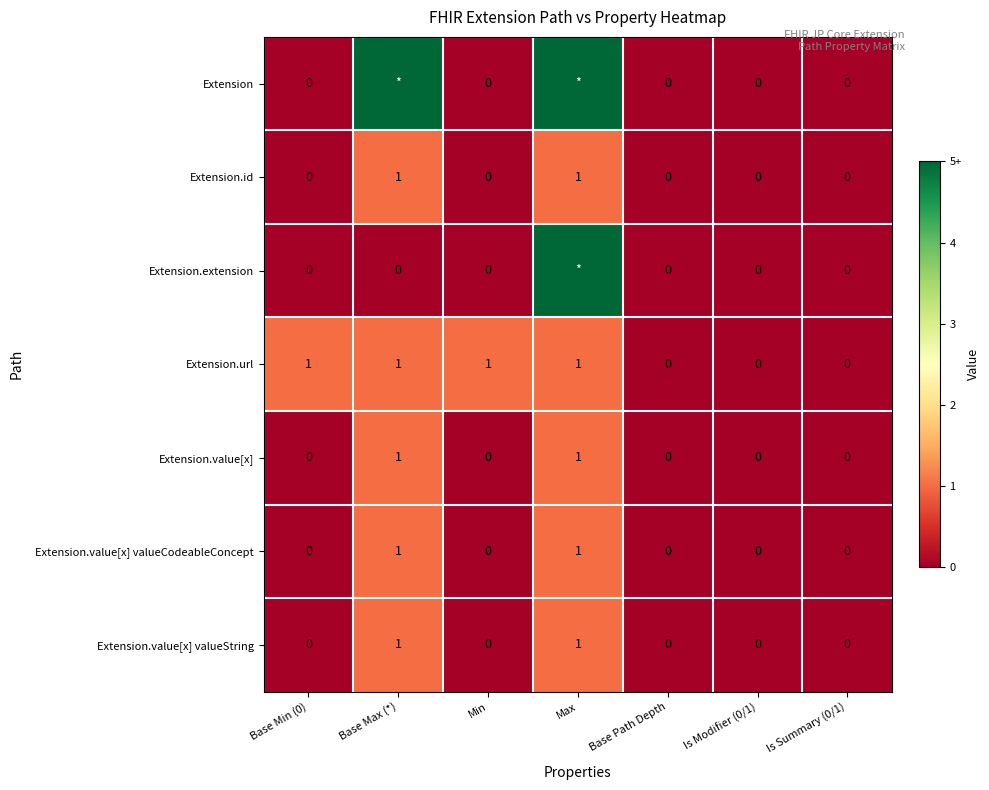

Is it true that Extension.id equals 0 at Base Min (0)?

True